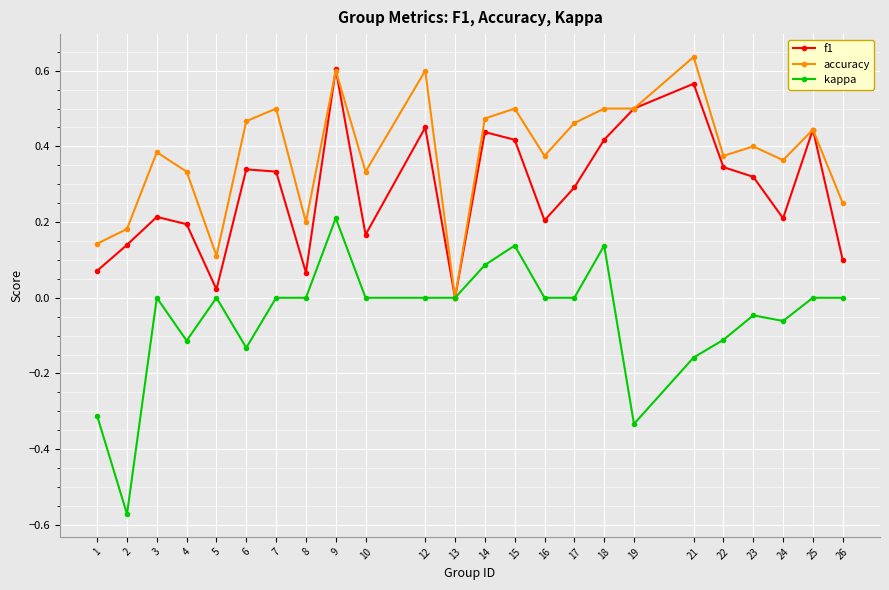

Does the chart display data point markers on the line(s)?

Yes